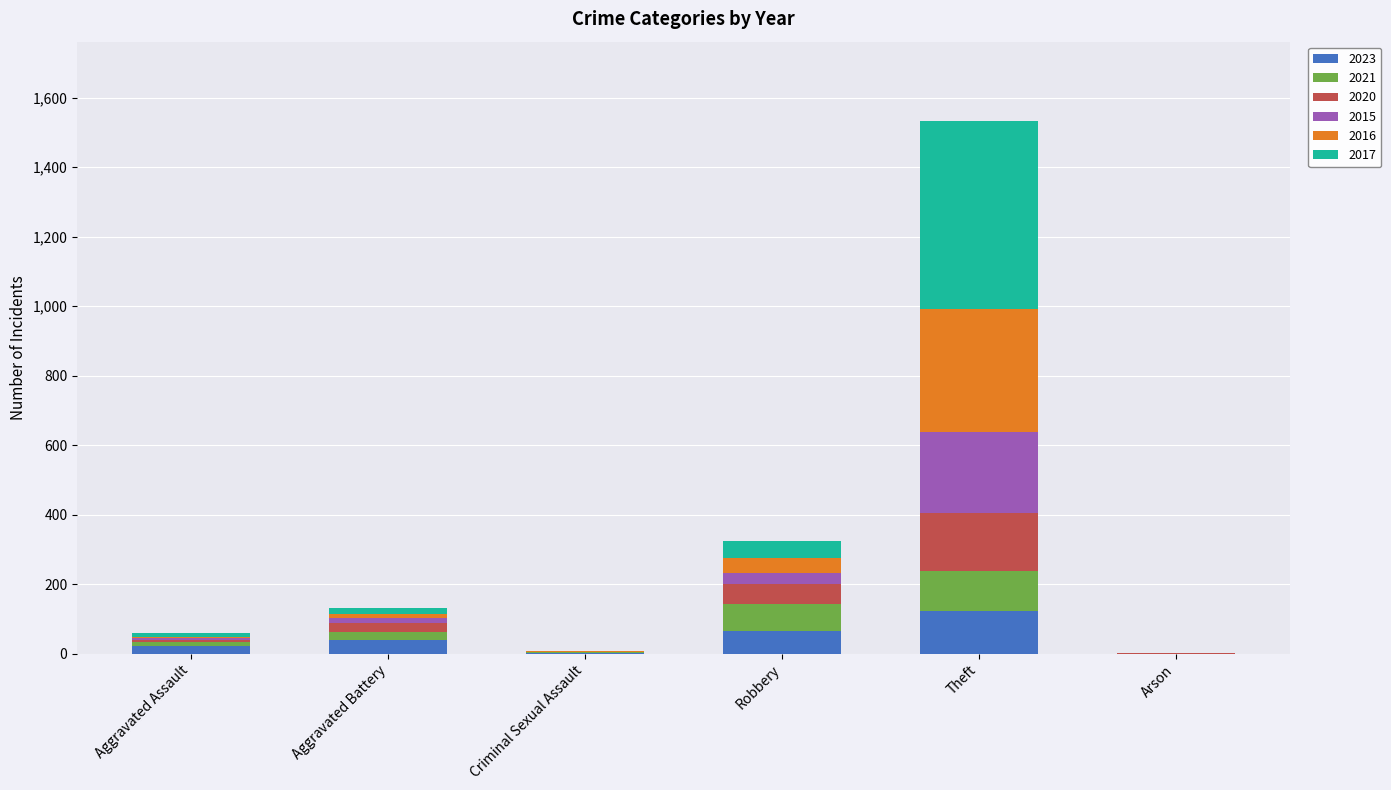

Where does the 2017 series first go above 17?

Robbery